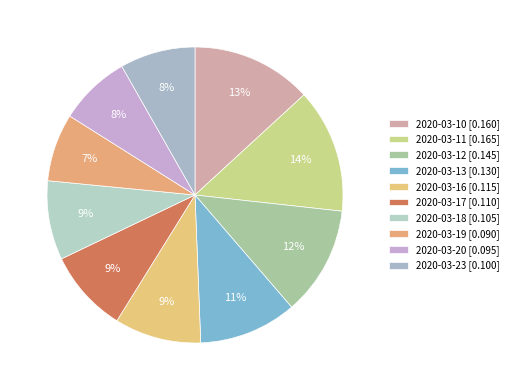

Is it true that 2020-03-23 is 21% of the pie?

False